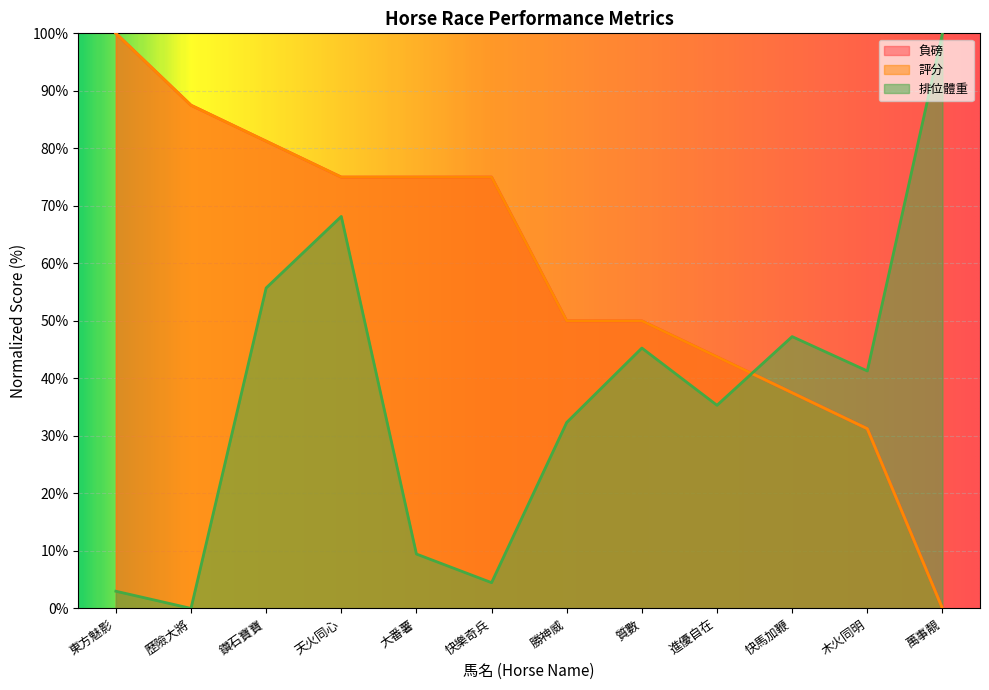

How many positive values does the 評分 series have?

11